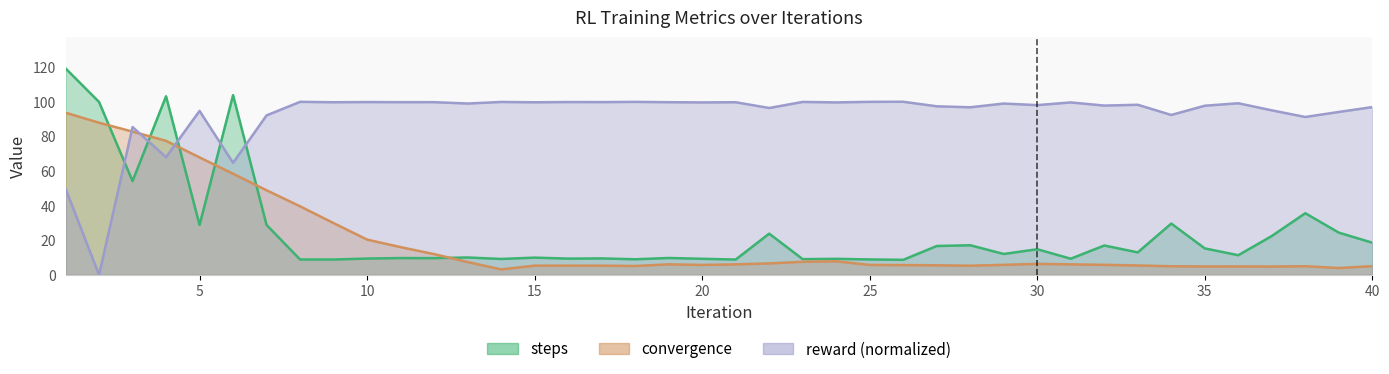

What is the greatest value displayed?

119.3